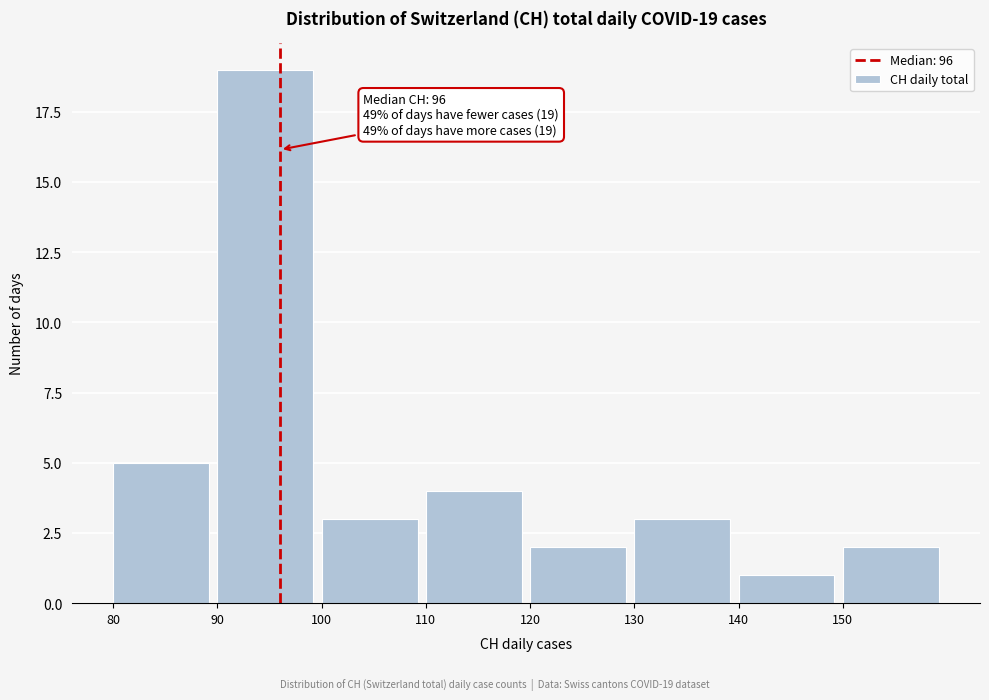

Over which range of the x-axis is the bar tallest?

90 to 100